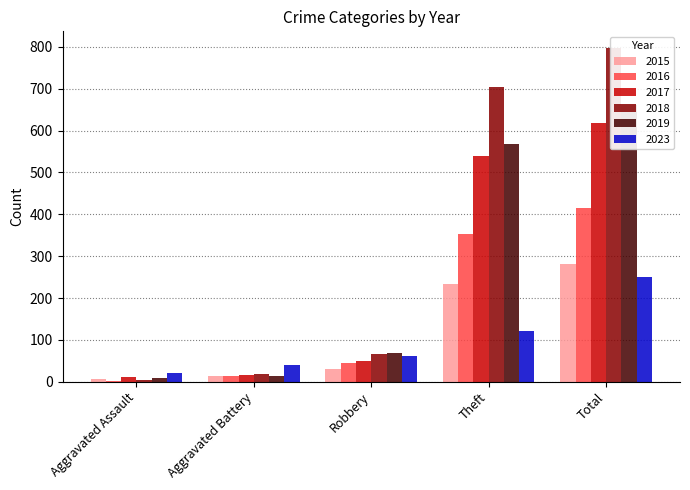

Which category has the lowest value across all series?

Aggravated Assault